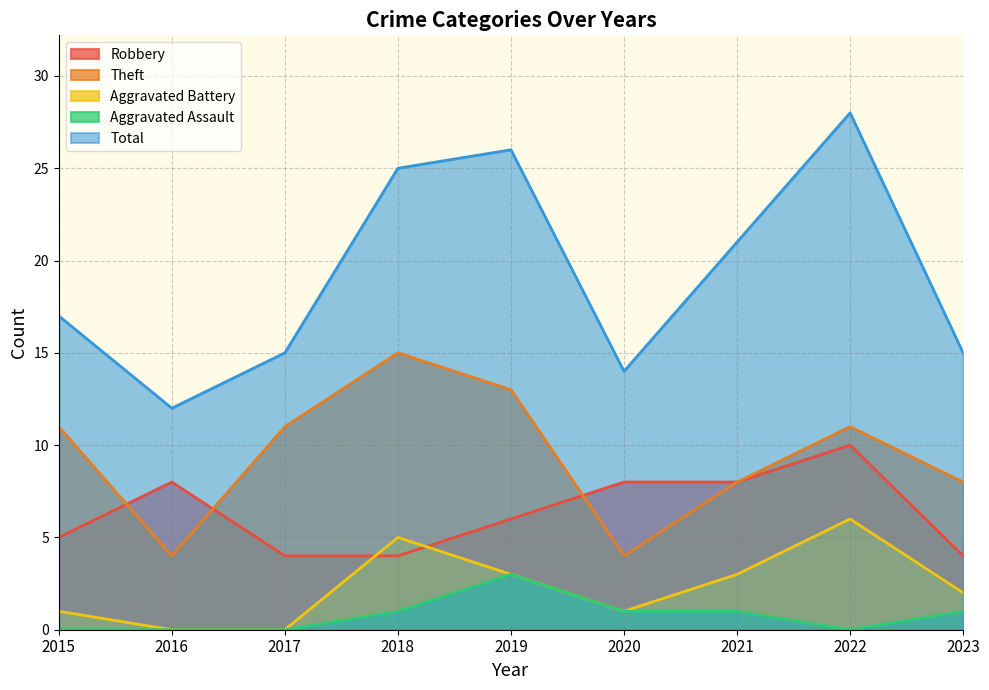

How many categories are shown in the chart?

9